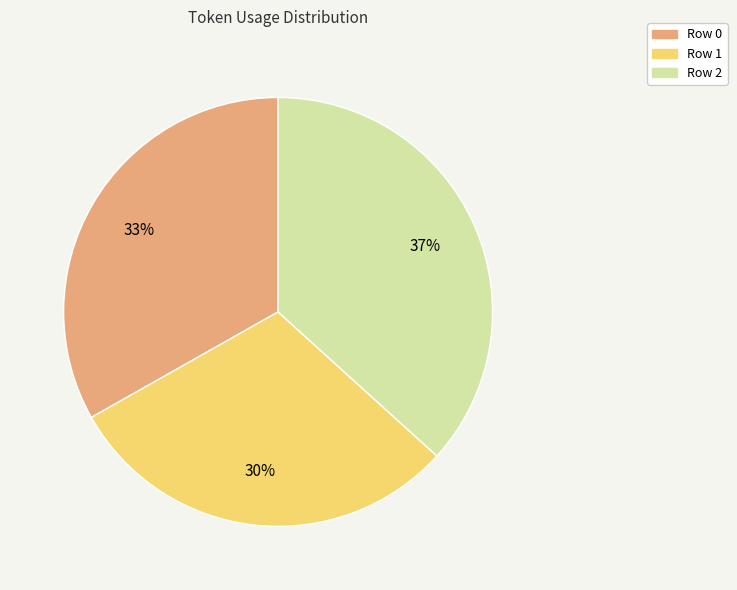

How many segments does this pie chart have?

3